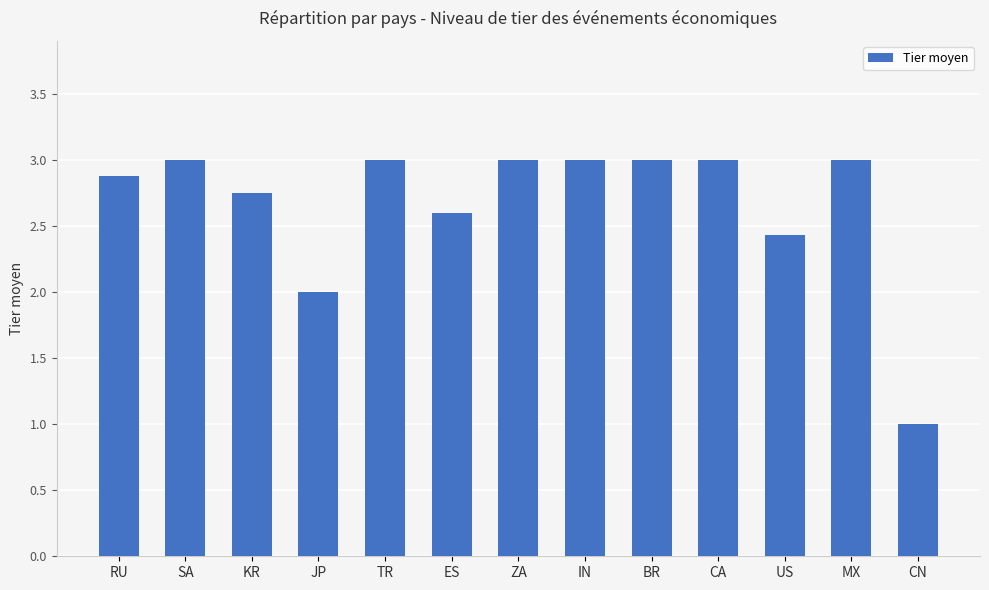

What is the average value?

2.7